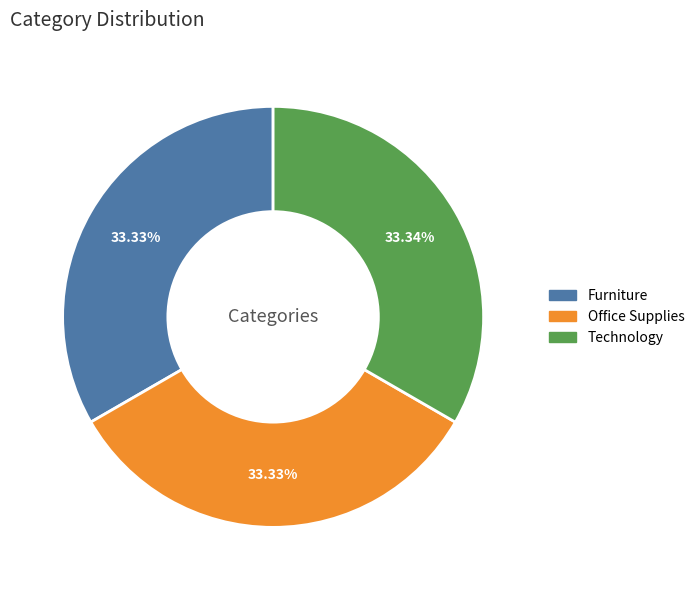

To the nearest percent, what percentage of the pie is Office Supplies?

33%